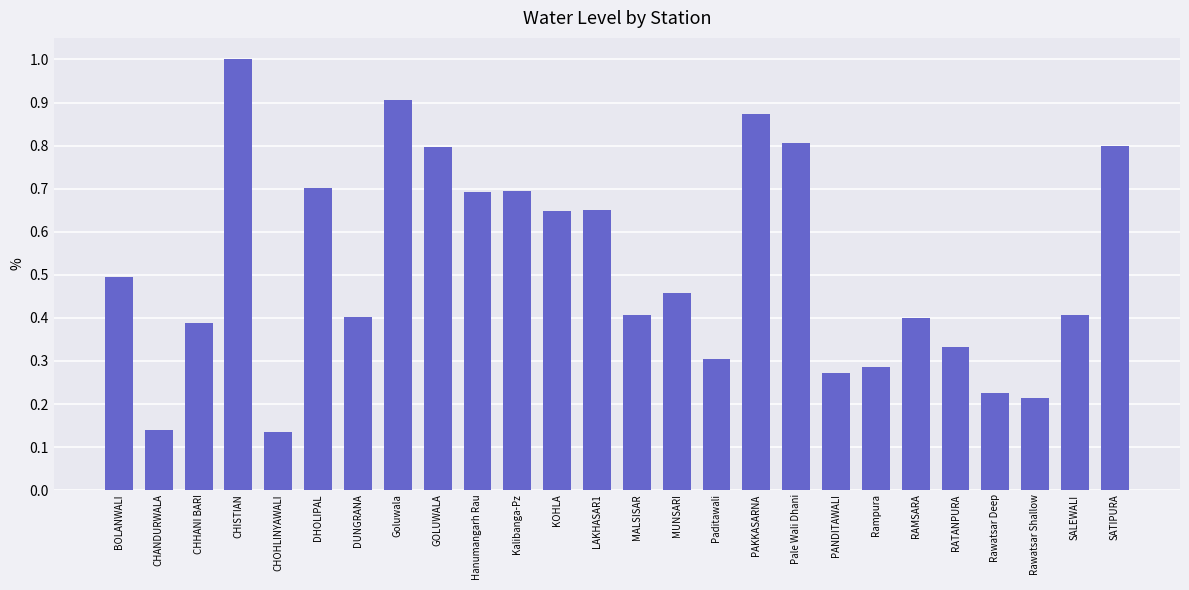

Count the number of data series in this chart.

1